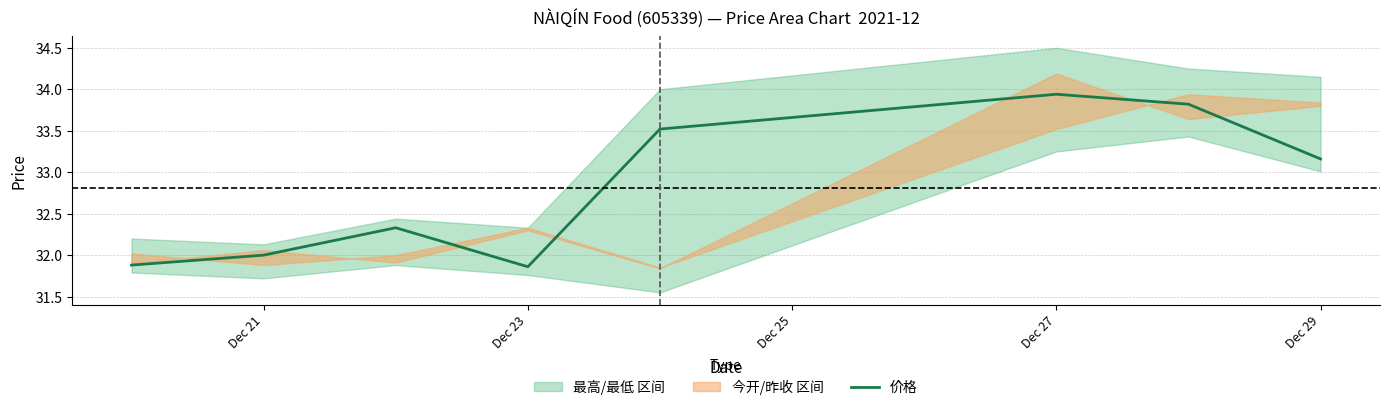

Reading left to right, transcribe all the data shown in this chart.

31.9	32.0	32.3	31.9	33.5	33.9	33.8	33.2